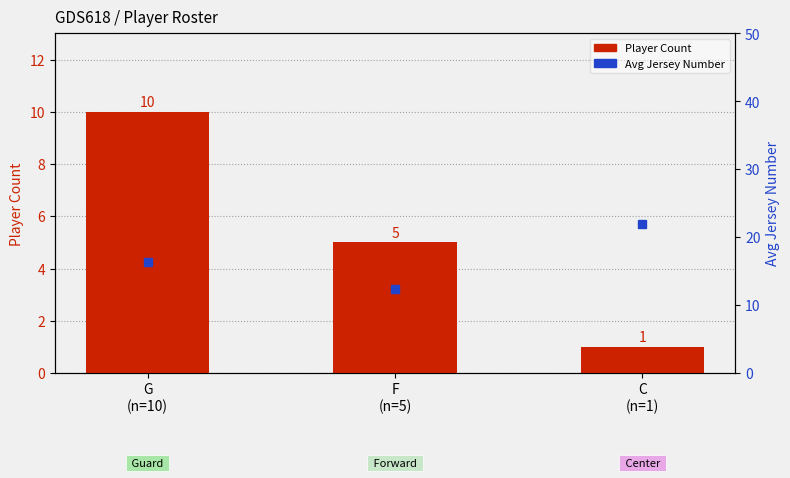

Are the bars grouped side by side (vs. stacked)?

Yes